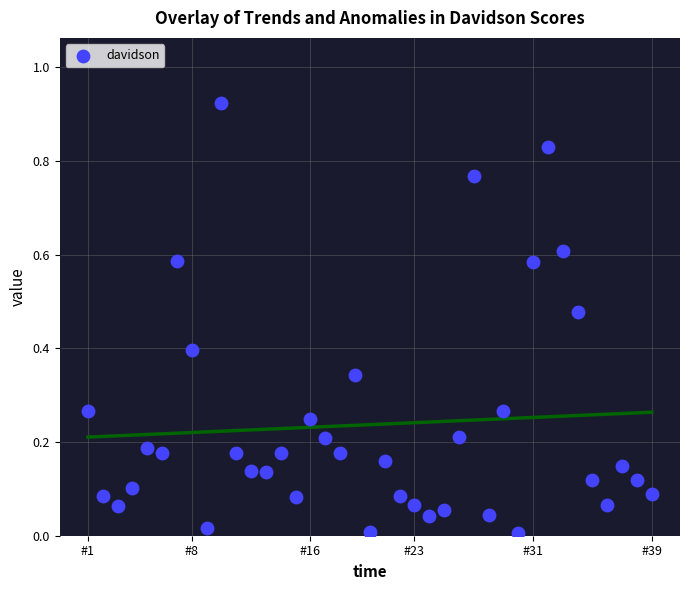

How many data points are displayed?

39